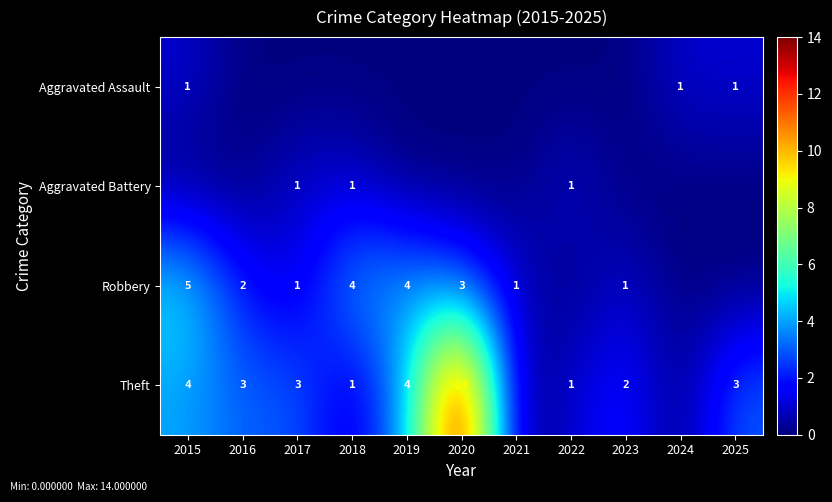

The Robbery series shows 1 at 2018. True or false?

False